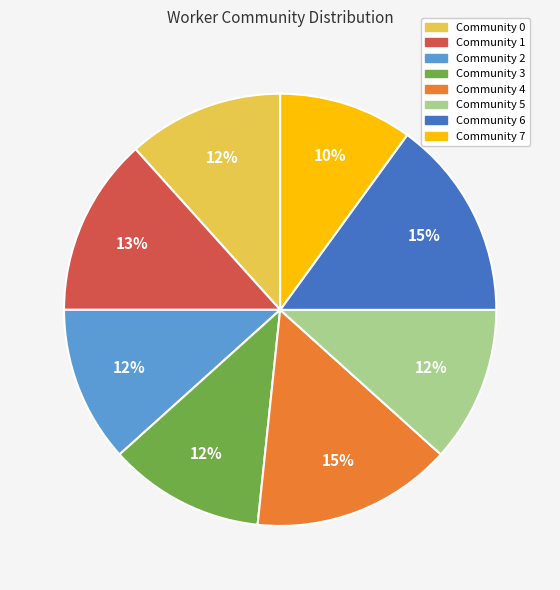

Is there a majority slice in this chart?

No